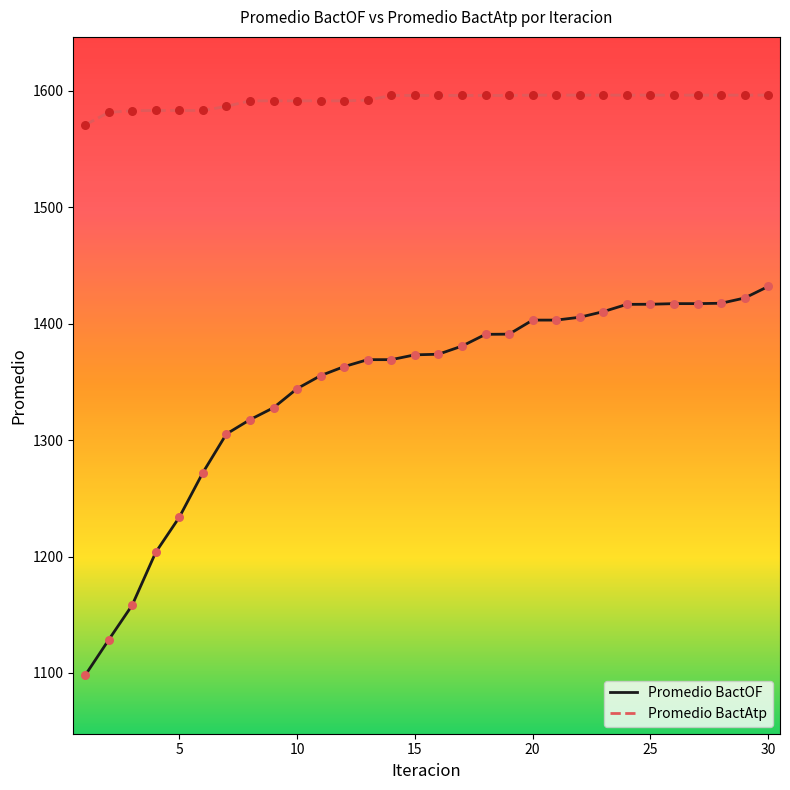

Which series has the largest range (max minus min)?

Promedio BactOF